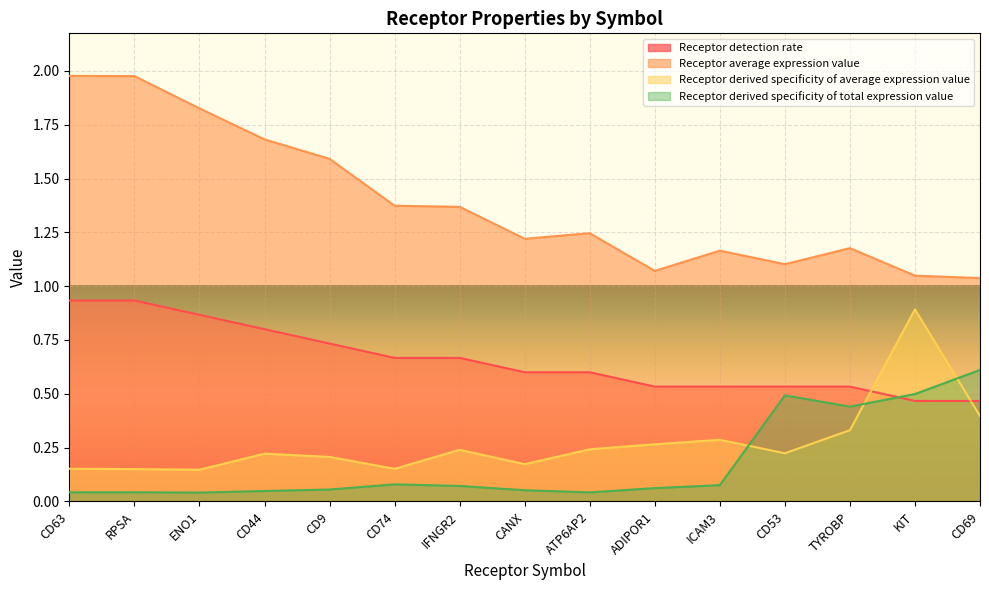

True or false: Receptor derived specificity of total expression value has a value of 0.0 at ENO1.

True